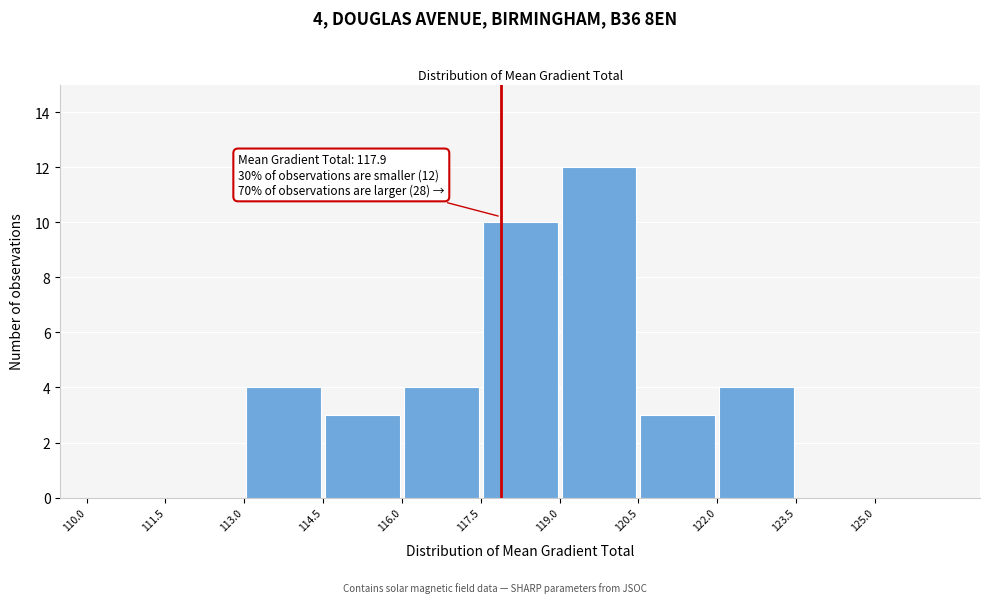

Over which range of the x-axis is the bar tallest?

119.0 to 120.5